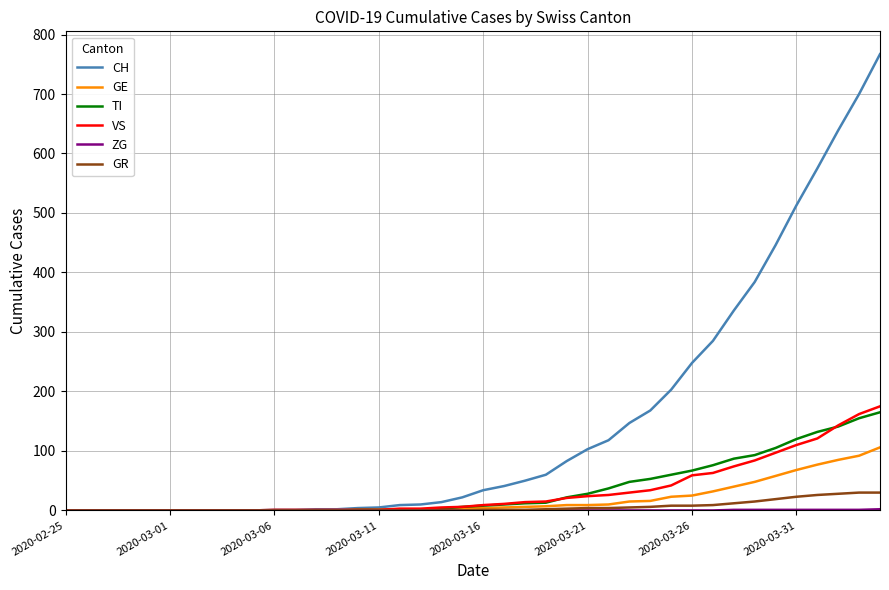

Which series has the widest spread of values?

CH